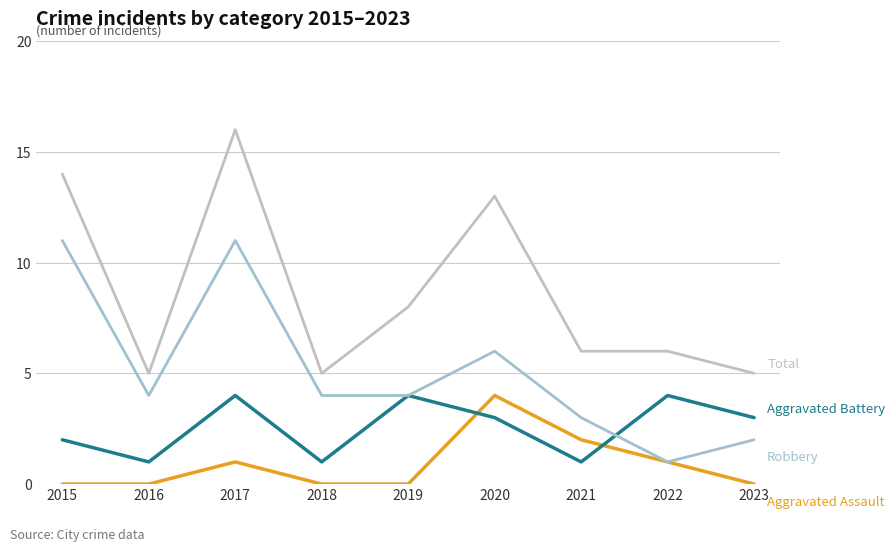

How many lines are shown in the chart?

4